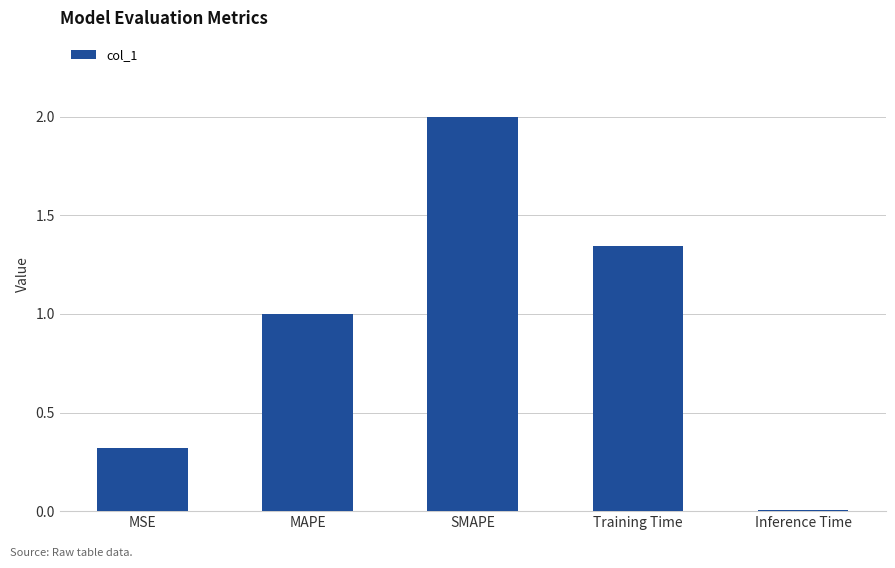

Which has a higher value, MSE or Inference Time?

MSE